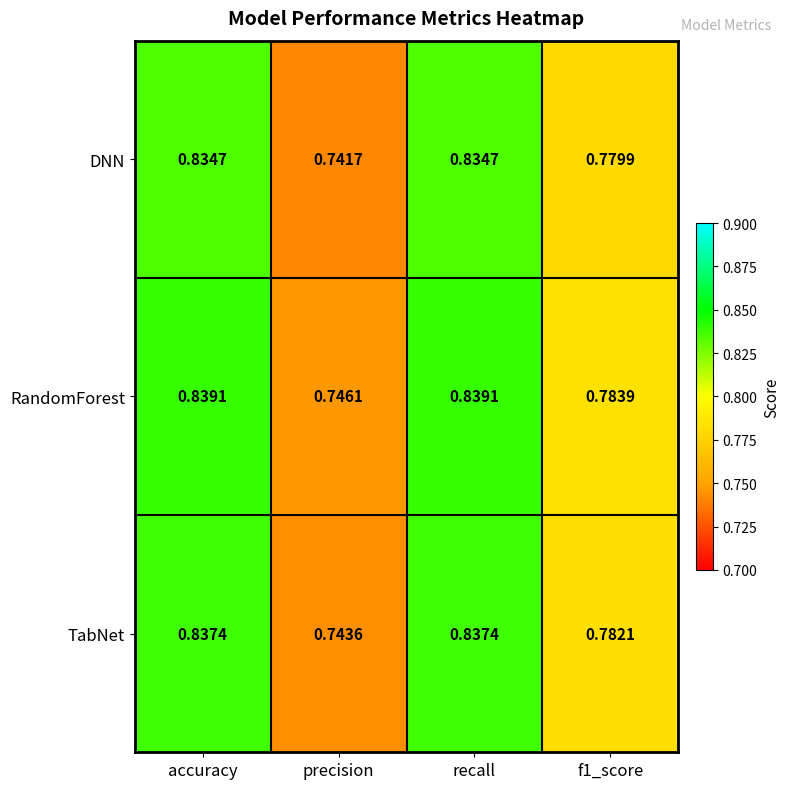

List the series in order of their overall mean, highest first.

RandomForest, TabNet, DNN